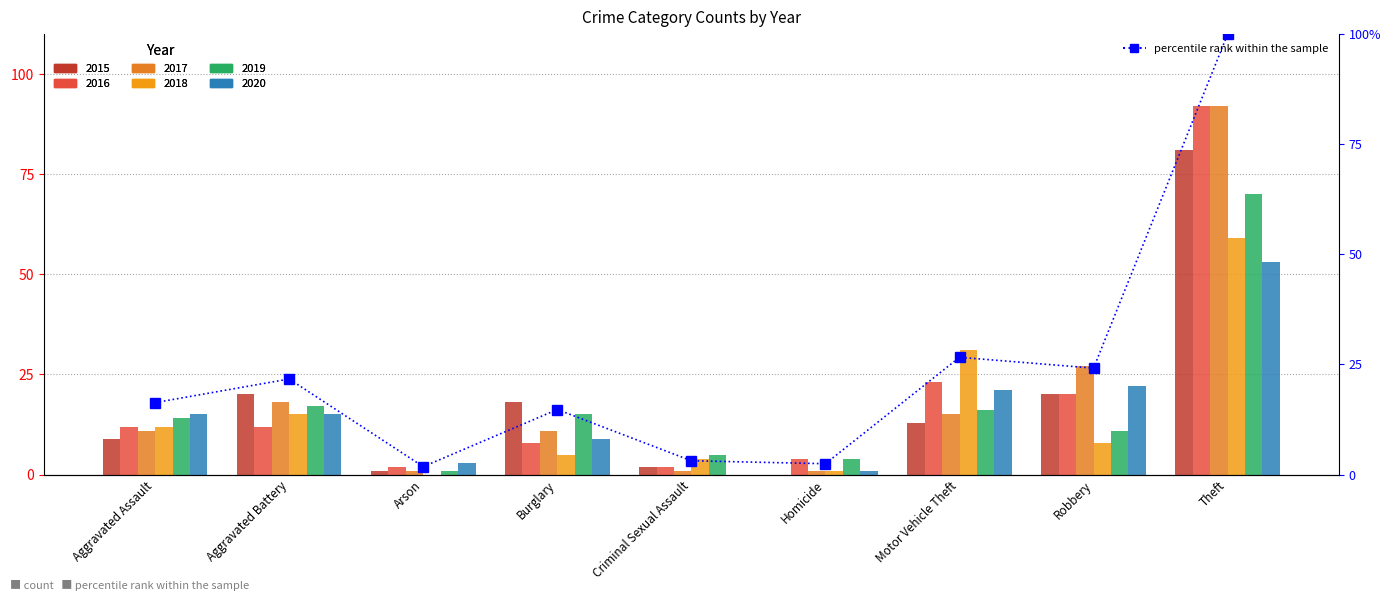

What is the maximum value shown in the chart?

100.0